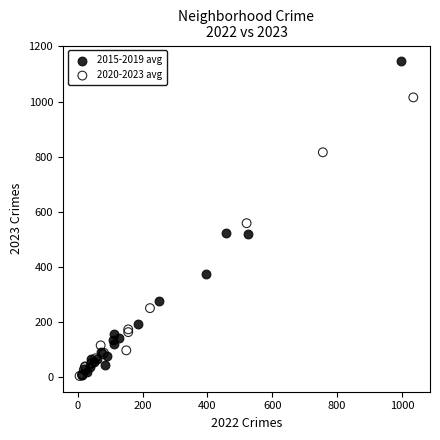

Which series has the largest Y range (max minus min)?

2015-2019 avg